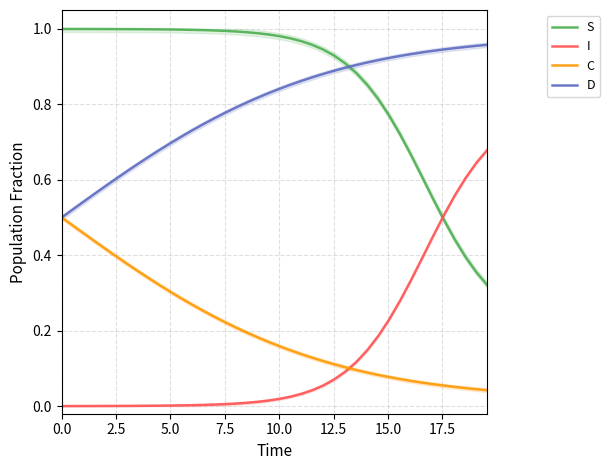

True or false: S and C intersect in this chart.

False